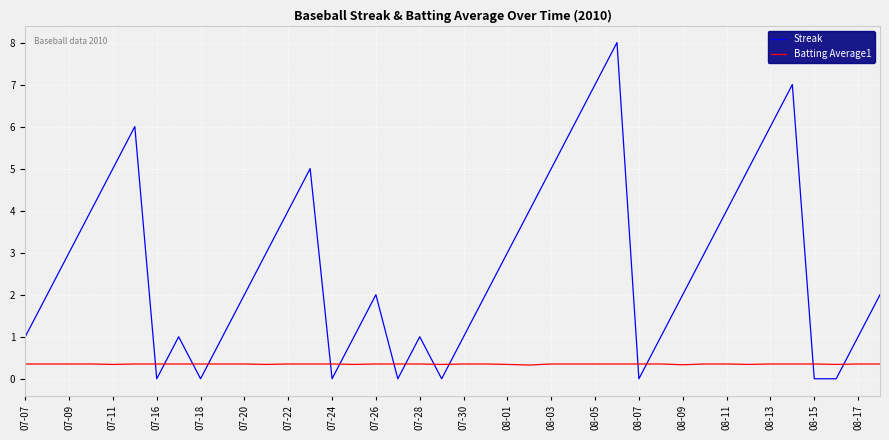

True or false: Streak and Batting Average1 cross at least once.

True